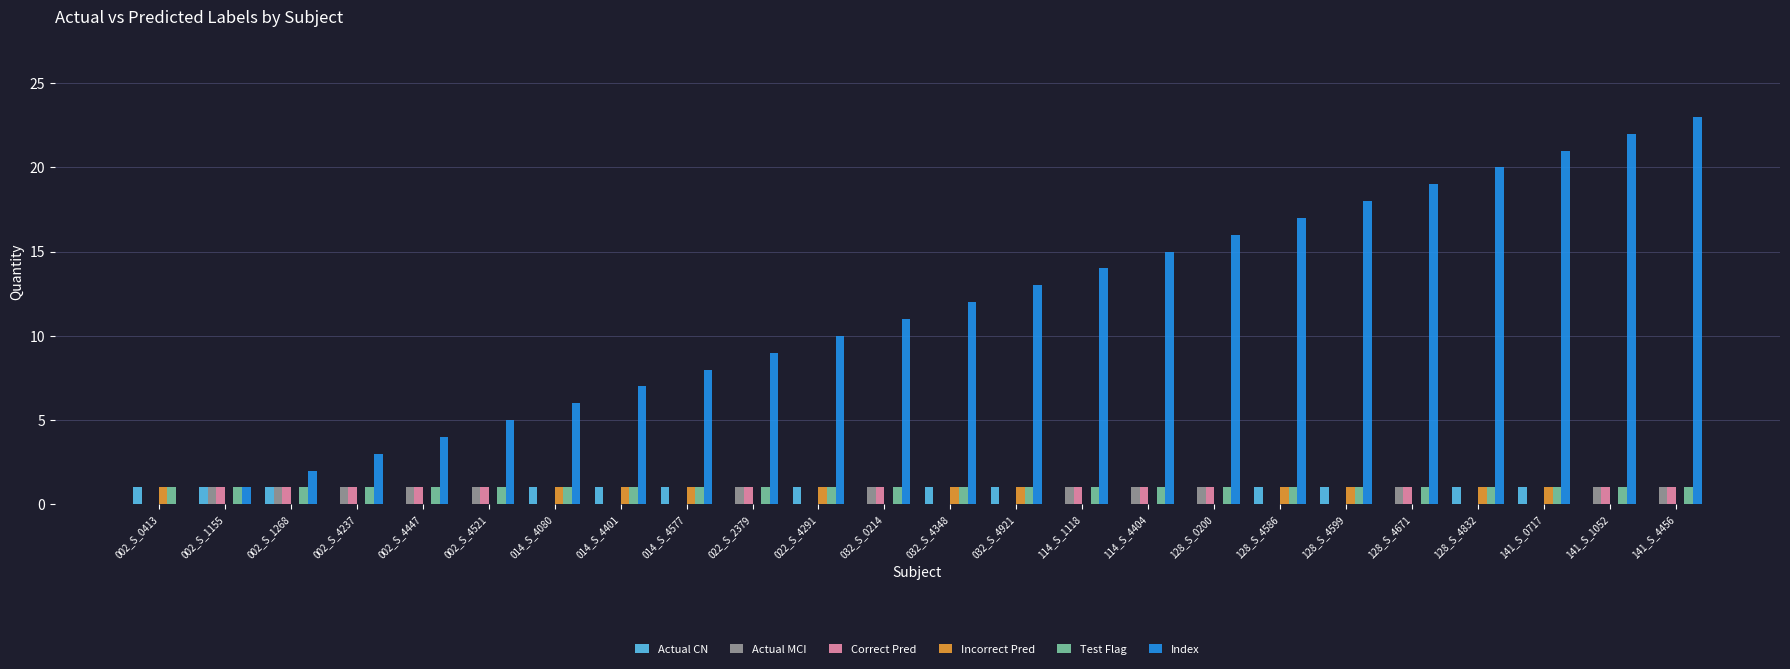

What is the sum of all Incorrect Pred values?

11